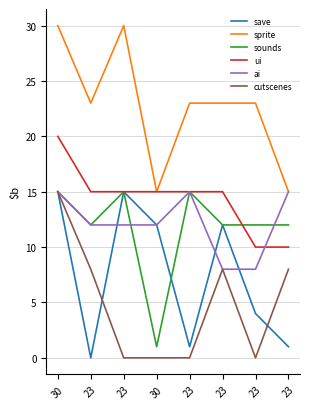

Is this an area chart (filled region under the line)?

No